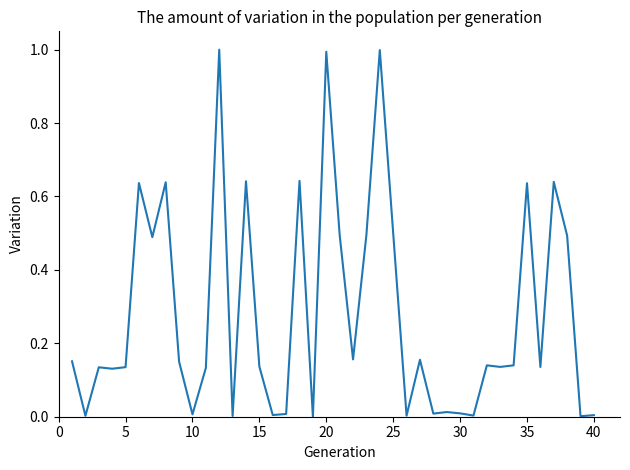

What is the maximum value shown in the chart?

1.0